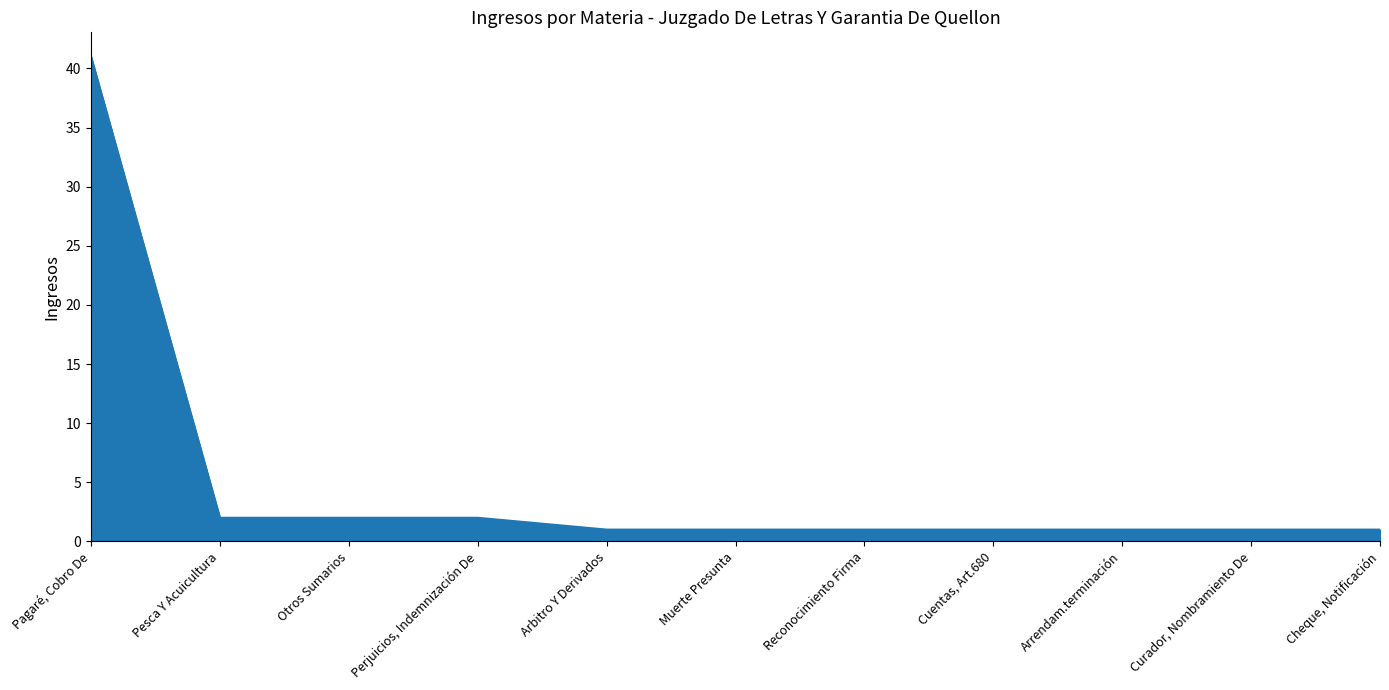

Reading left to right, what are all the values shown in this chart?

41	2	2	2	1	1	1	1	1	1	1